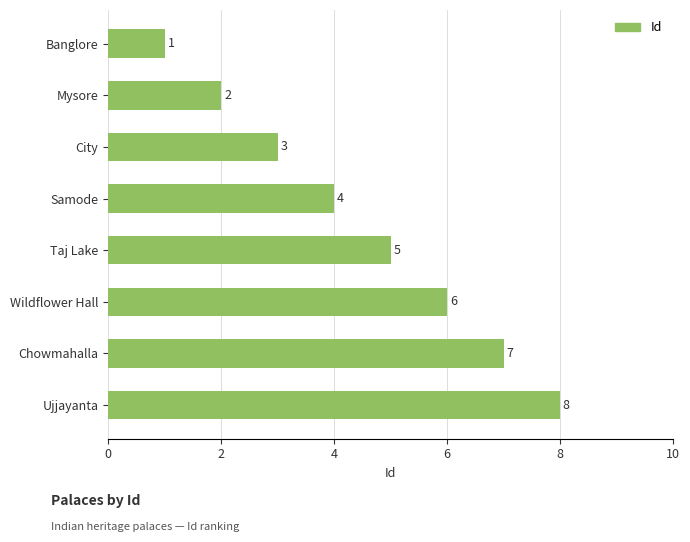

What is the label of the 1st bar from the bottom?

Ujjayanta